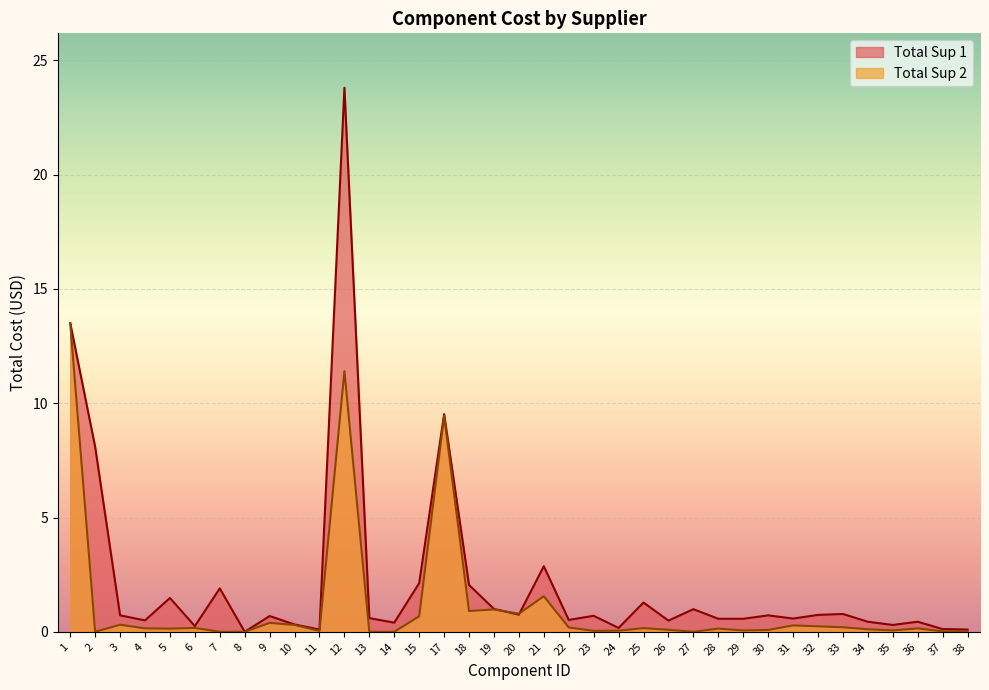

The Total Sup 2 series shows 0.4 at 32. True or false?

False